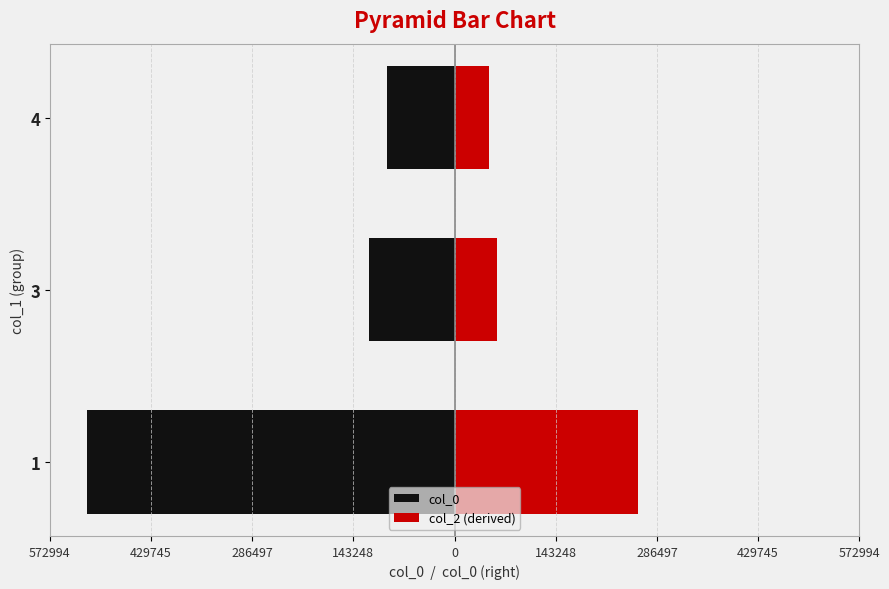

Which series has the widest spread of values?

col_0